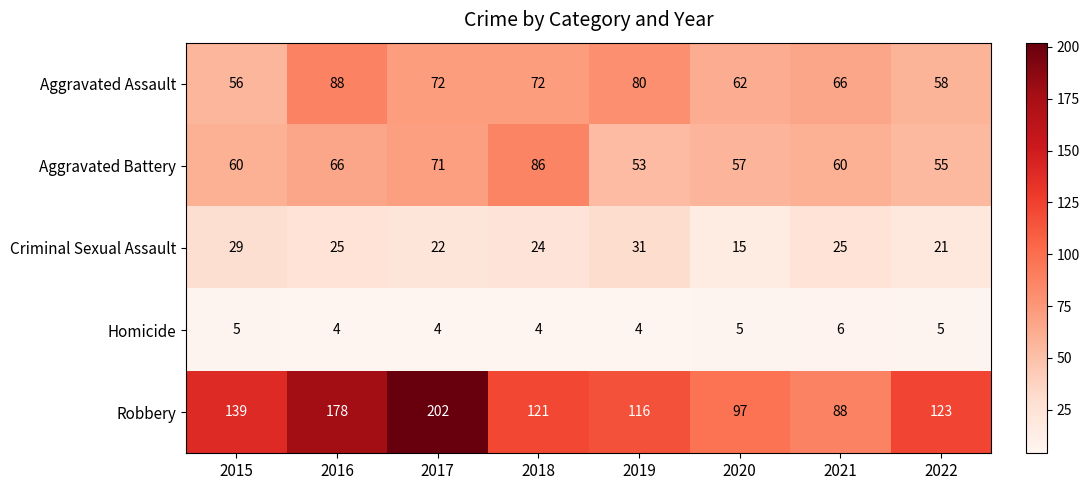

At which category is the sum across all series the highest?

2017